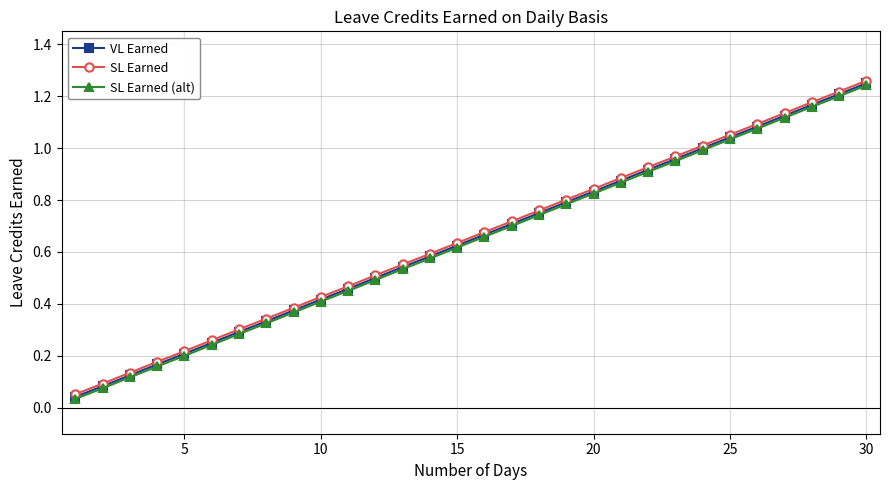

True or false: VL Earned has more than 1 interior local peaks.

False